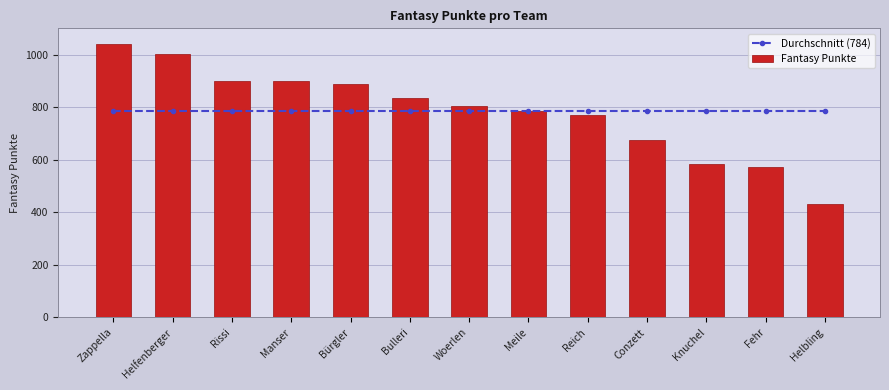

Are the bars horizontal?

No